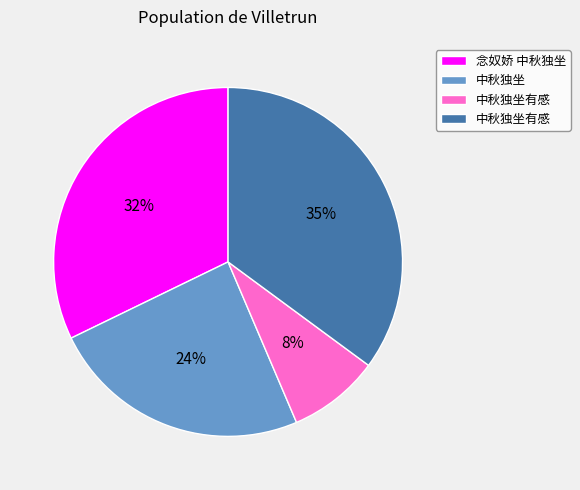

Is there a majority slice in this chart?

No